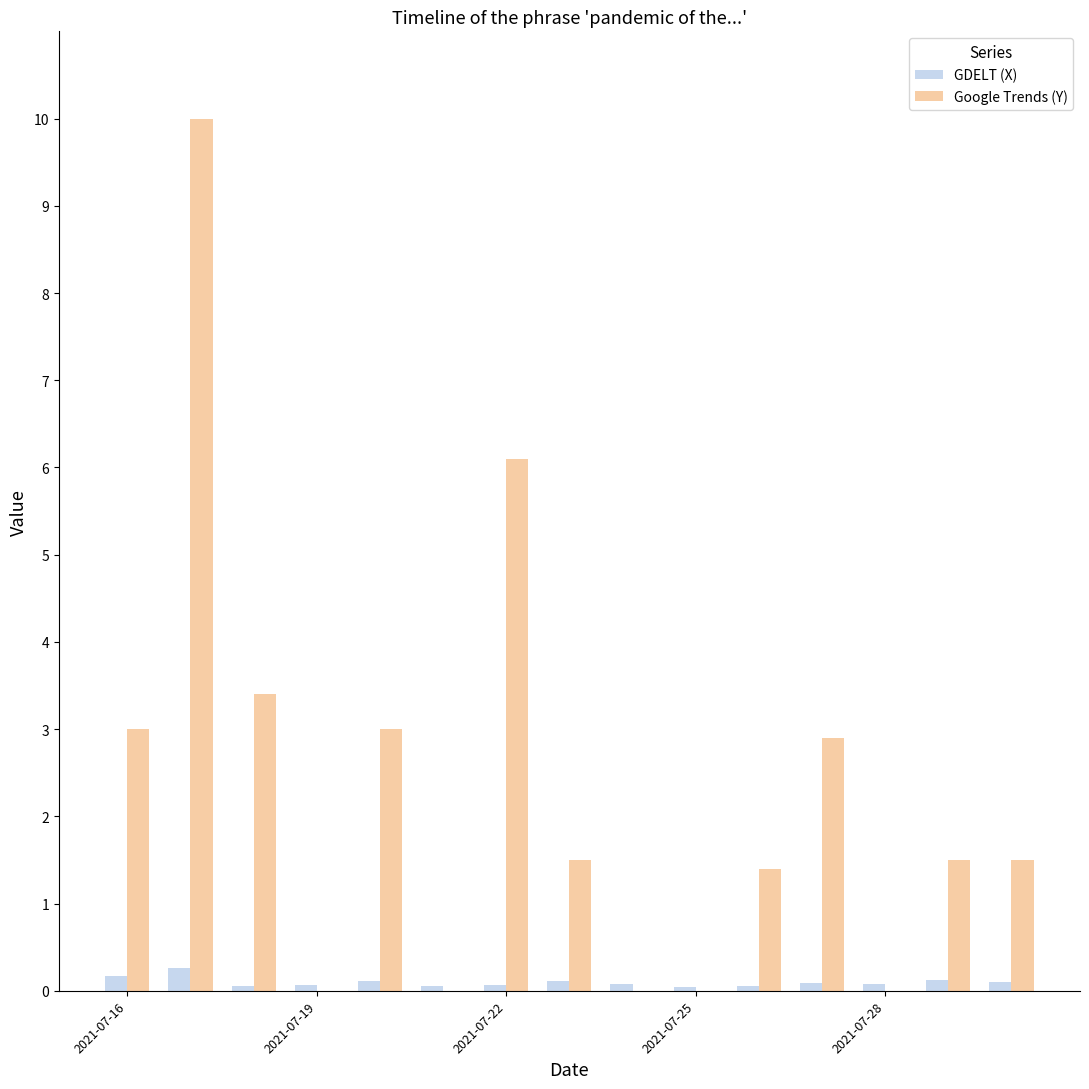

Which series has the largest total across all categories?

Google Trends (Y)